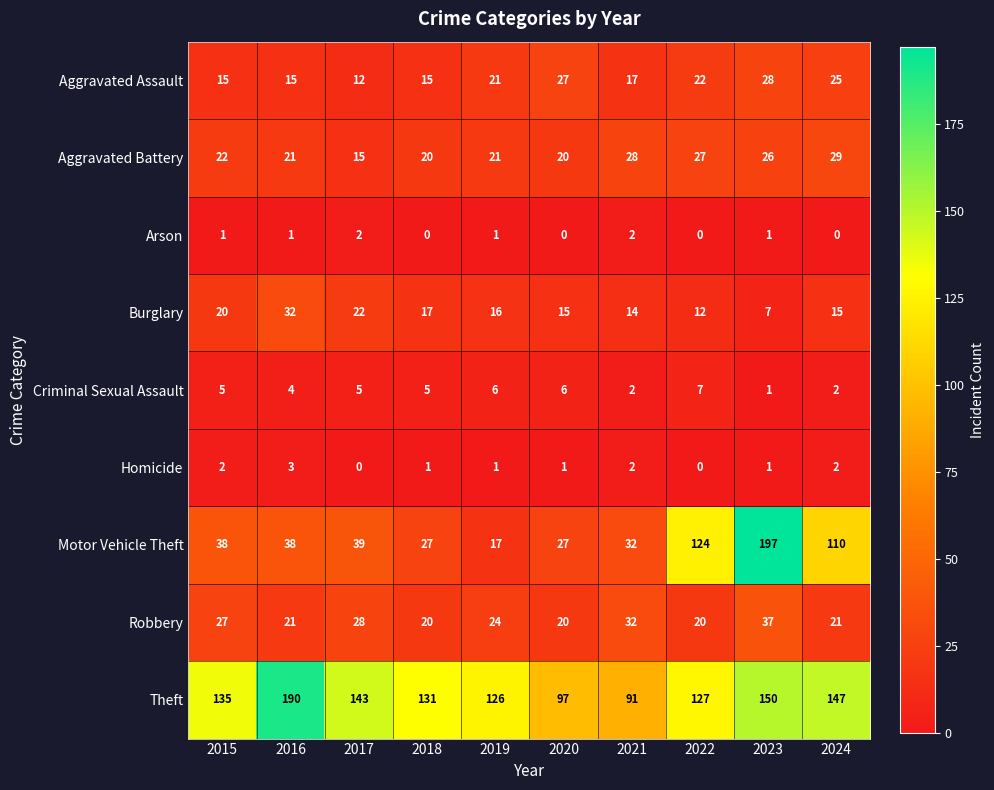

What is the spread (max minus min) of values at 2020?

97